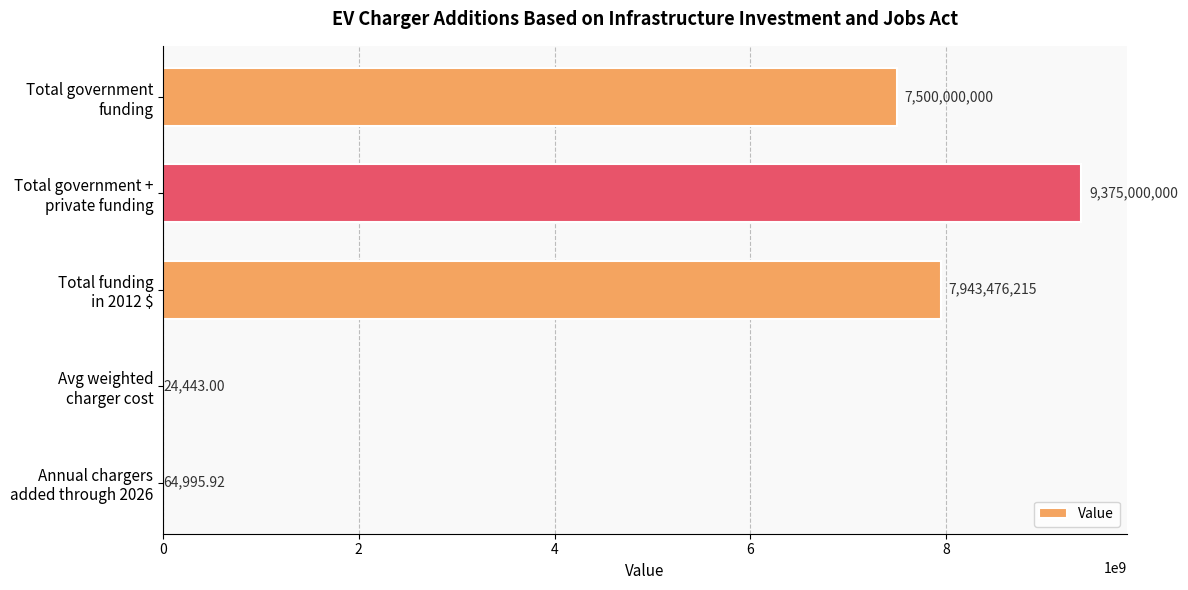

What is the sum of all values?

24818565654.0